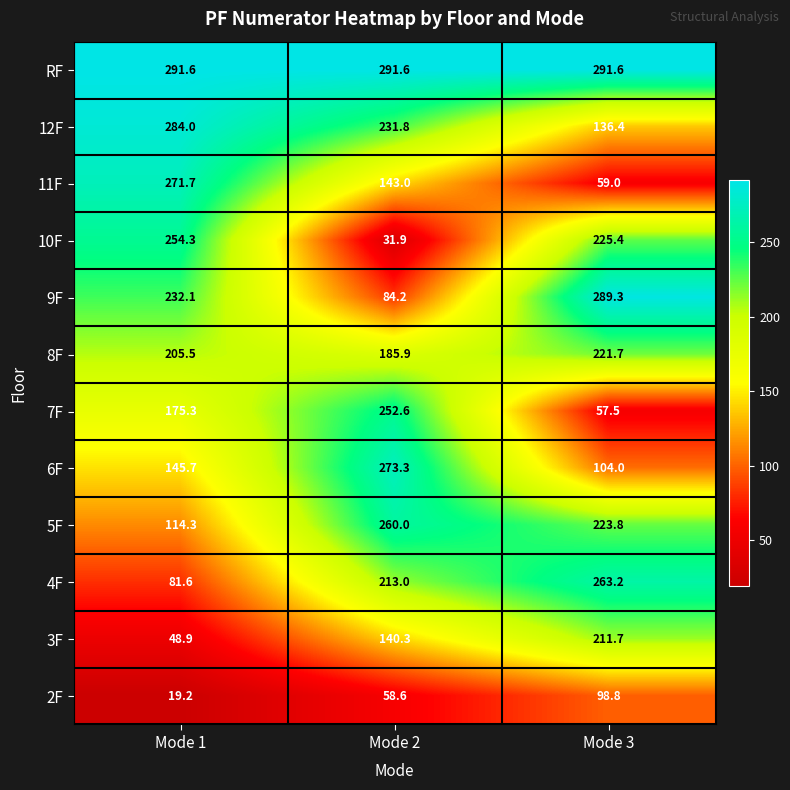

Which label corresponds to the smallest value in the chart?

Mode 1